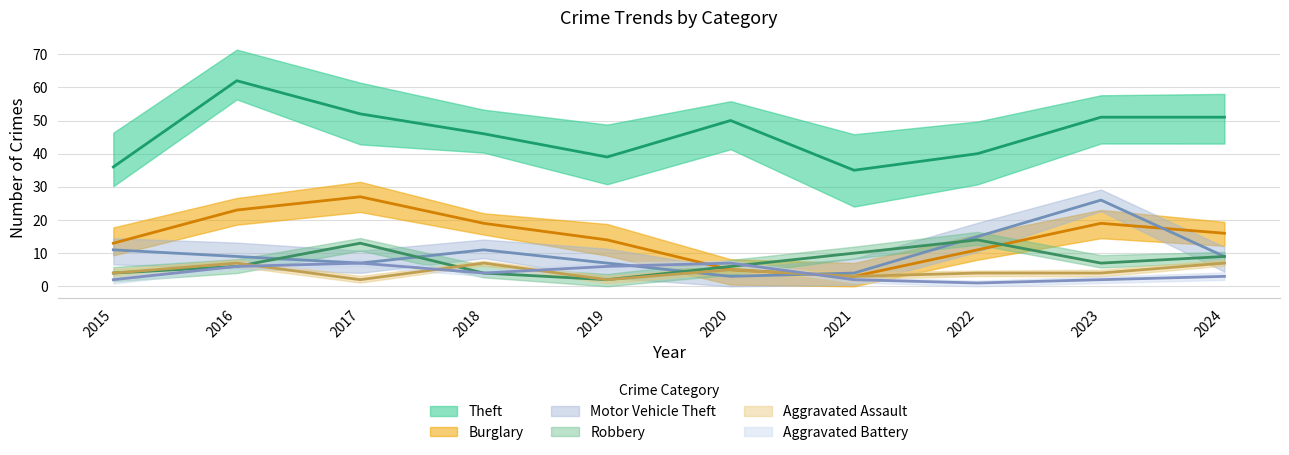

Rank the series at 2022 from lowest to highest value.

Aggravated Battery, Aggravated Assault, Burglary, Robbery, Motor Vehicle Theft, Theft